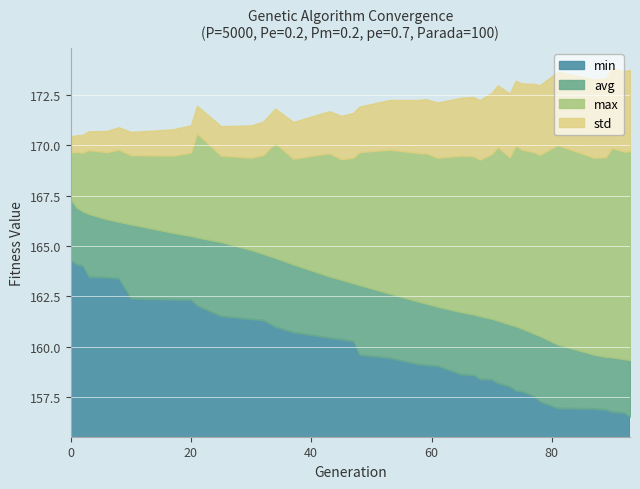

What is the difference between the maximum and minimum values in the std series?

3.2